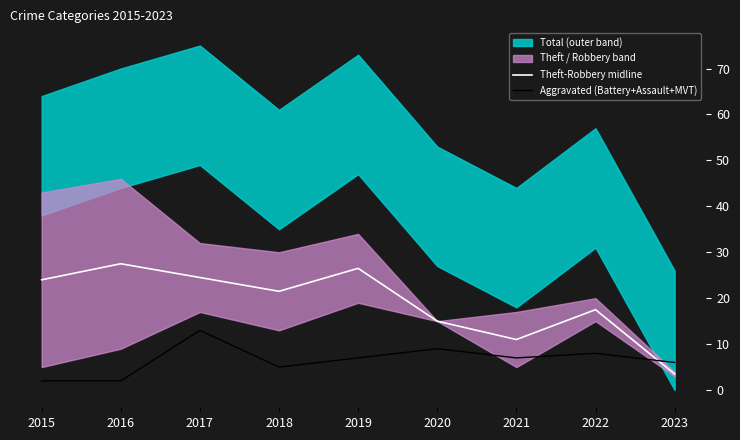

Rank the series at 2015 from lowest to highest value.

Aggravated (Battery+Assault+MVT), Theft-Robbery midline